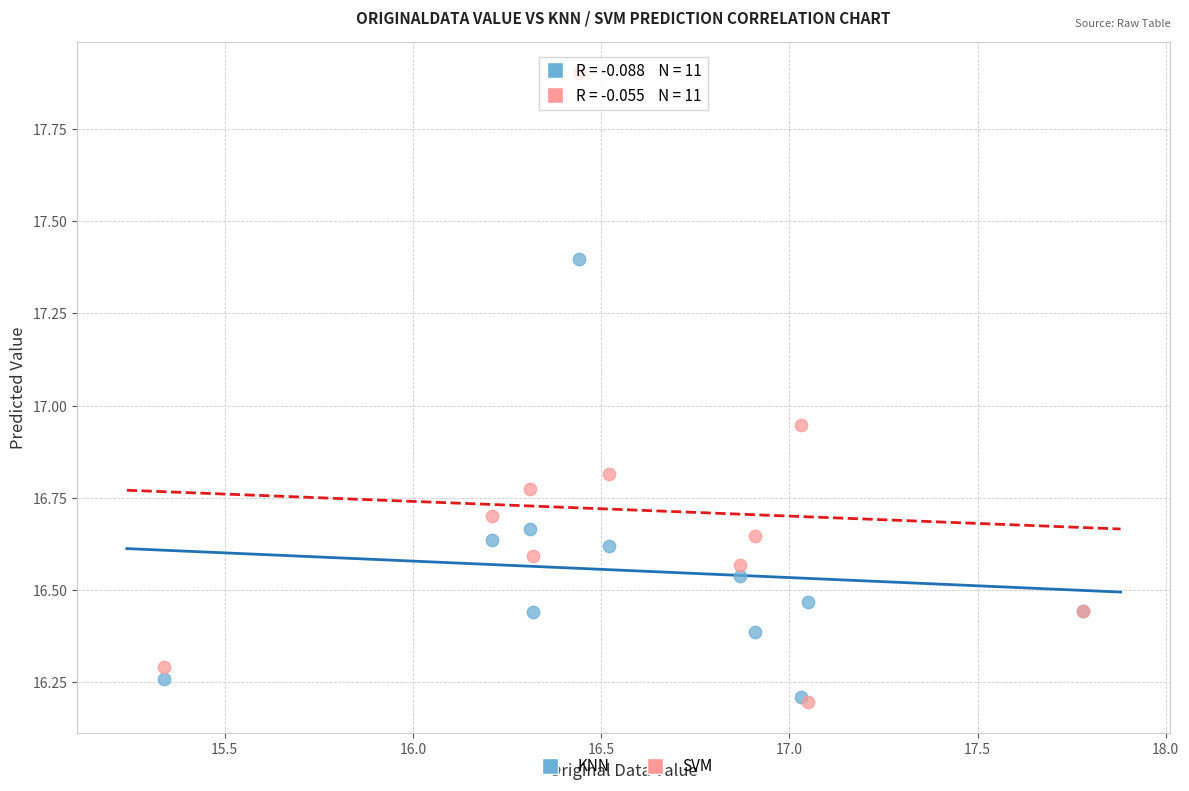

What are all the series names shown in the legend?

KNN, SVM